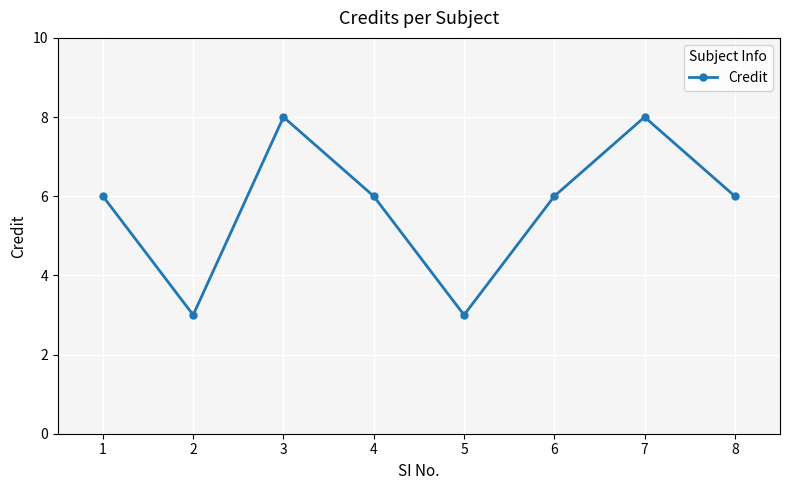

Reading left to right, what are all the values shown in this chart?

6	3	8	6	3	6	8	6